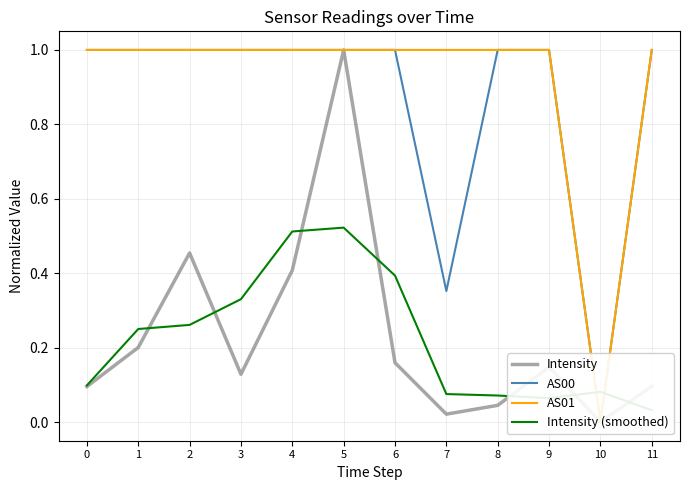

Between 0 and 2, which series saw the biggest shift?

Intensity